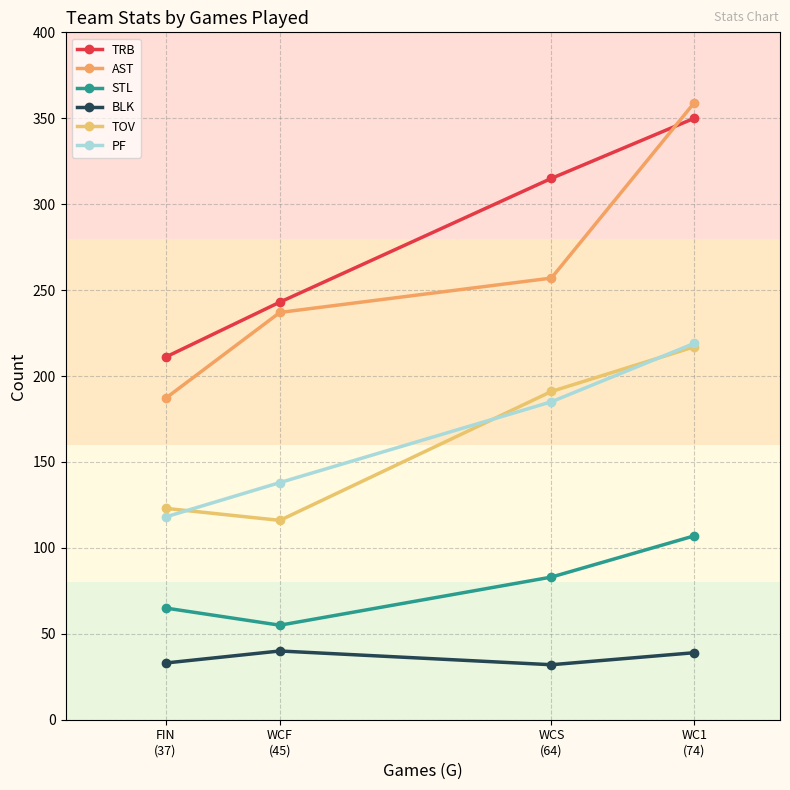

What is the sum of the PF values at WC1
(74) and FIN
(37)?

337